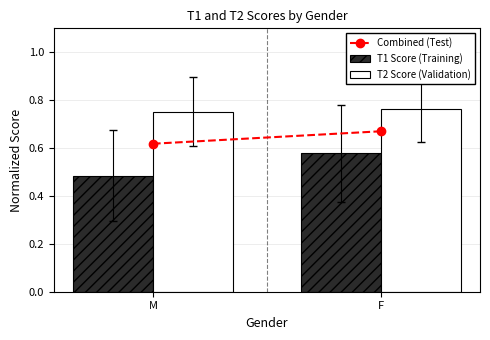

At which label is T1 Score (Training) closest to 0?

M